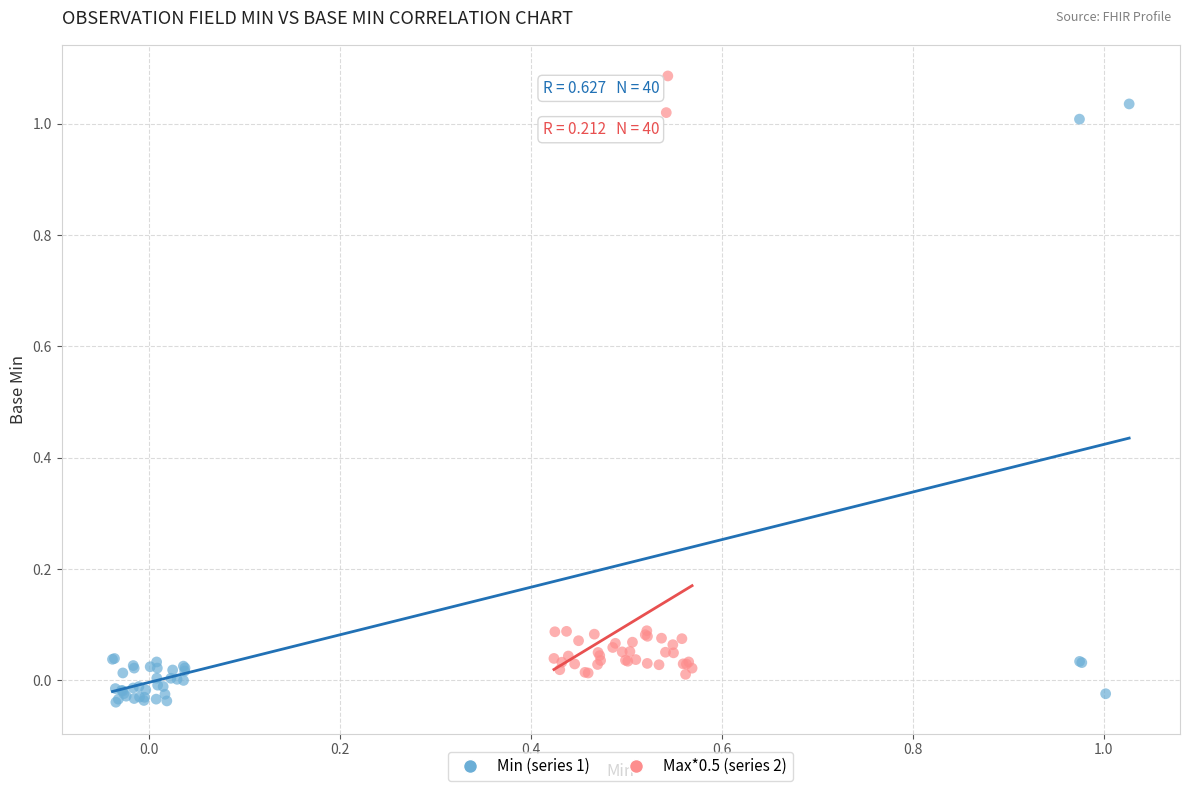

Which series reaches the maximum Y coordinate?

Max*0.5 (series 2)